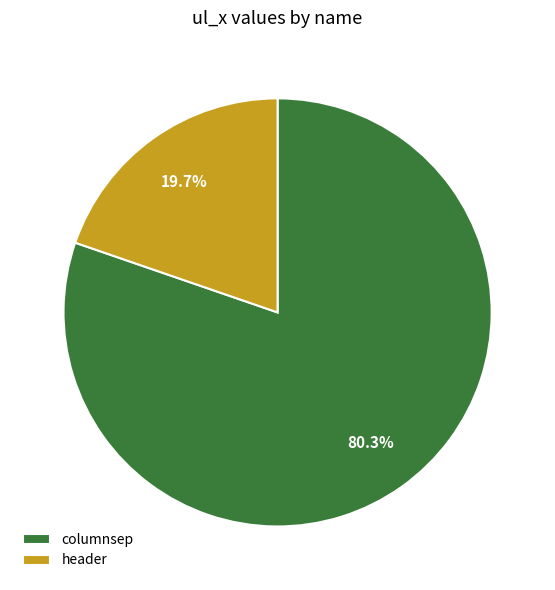

To the nearest percent, what is the average slice percentage?

50%